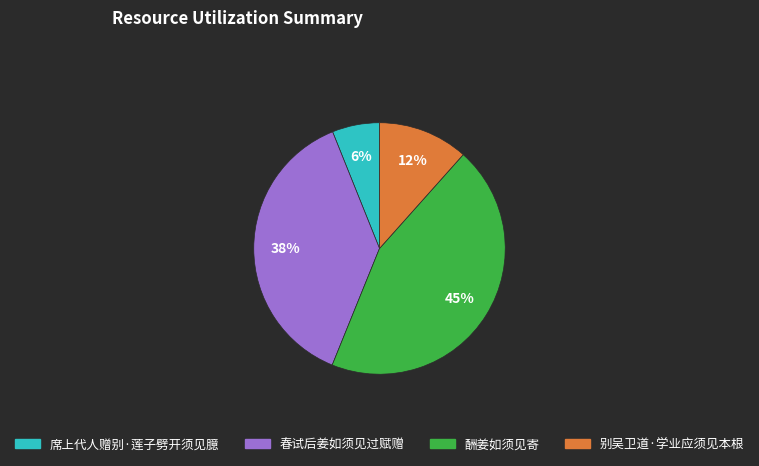

Does 别吴卫道·学业应须见本根 represent more than half of the total?

No